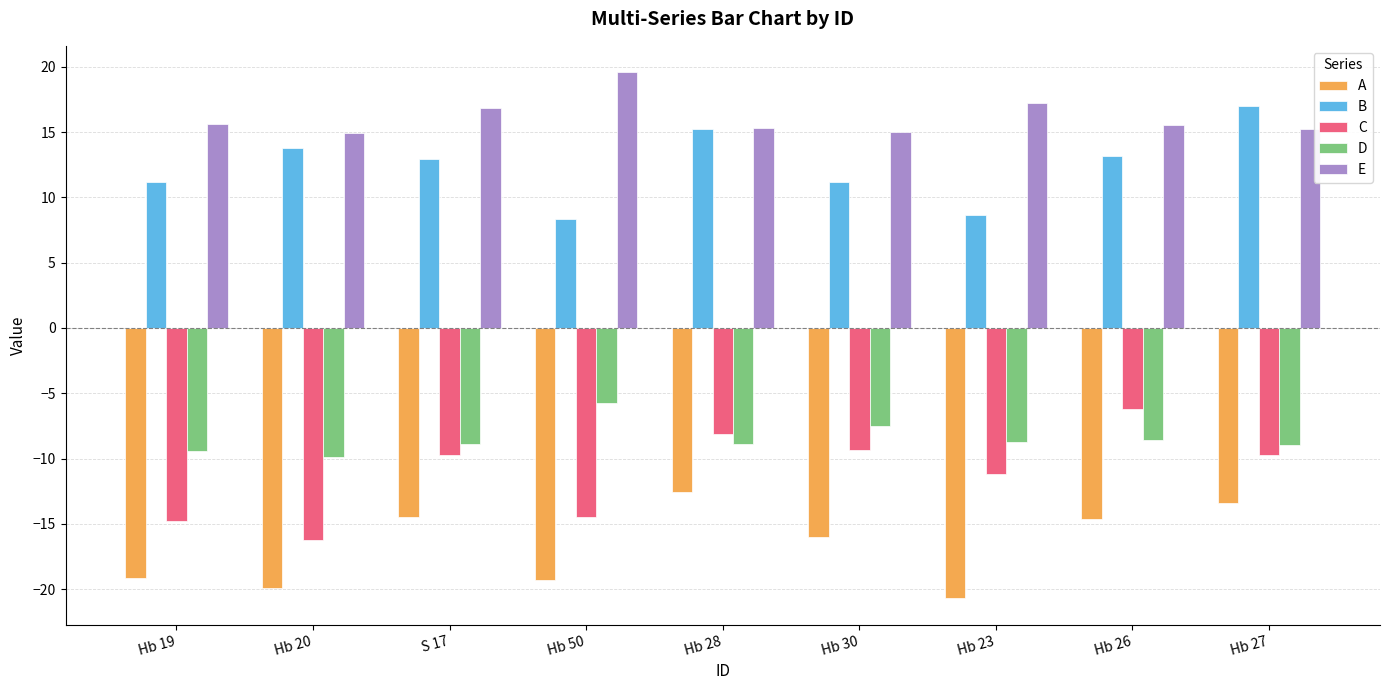

How many categories are shown in the chart?

9